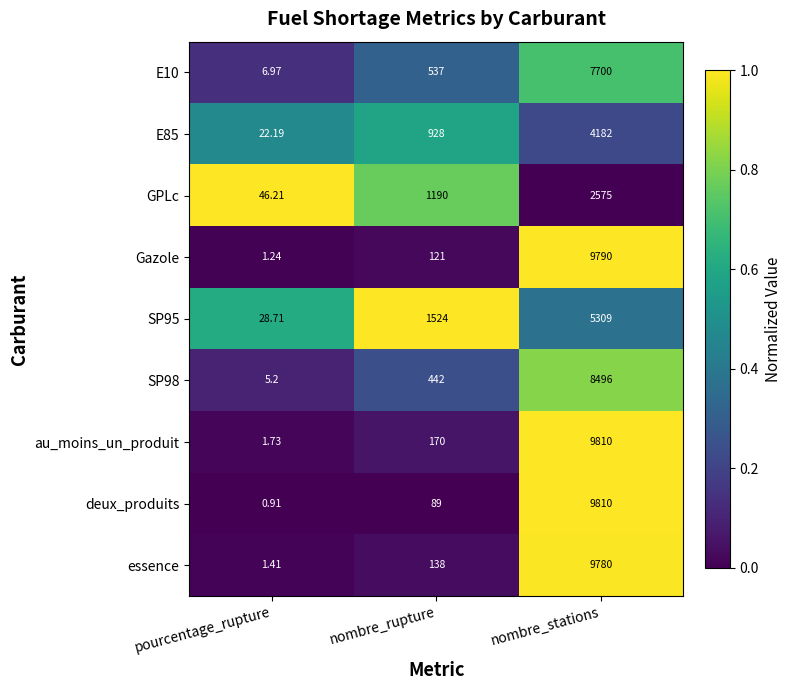

At which label is E85 closest to 2102?

nombre_rupture